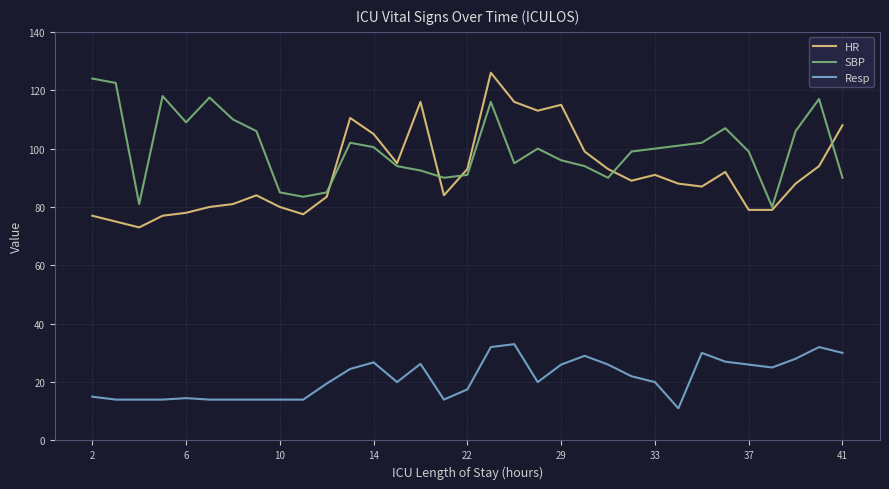

What is the minimum value shown in the chart?

11.0